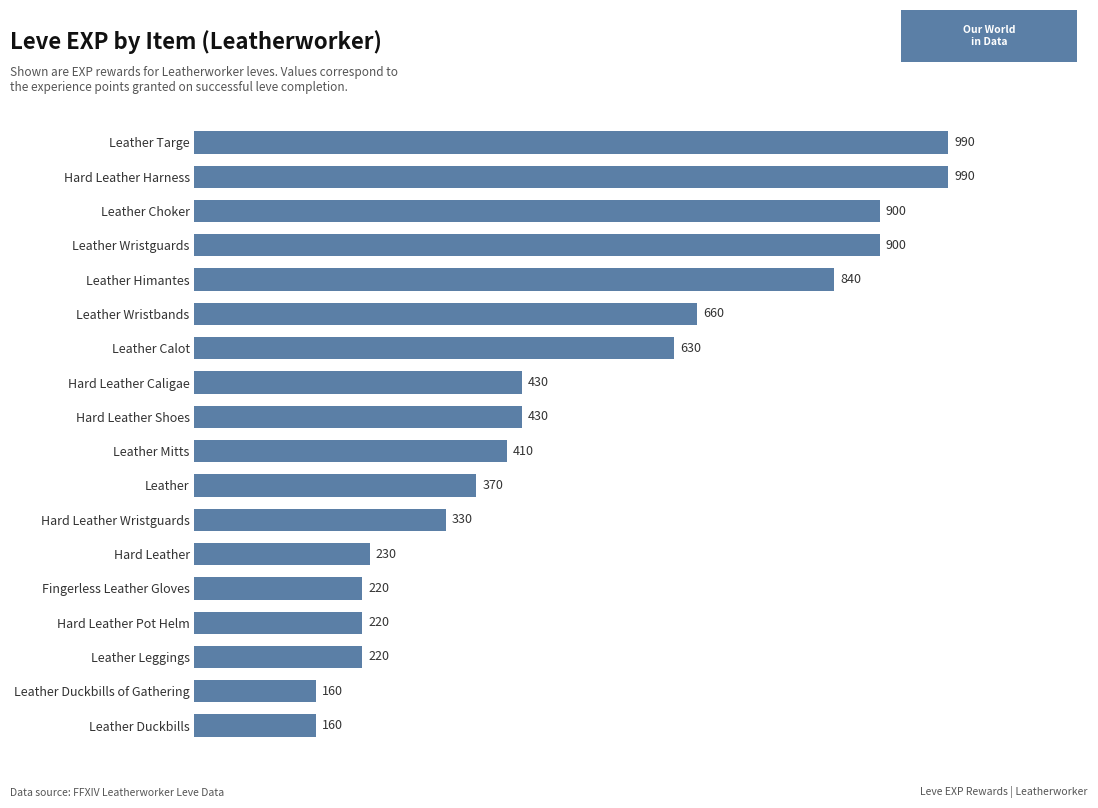

Is it true that the value at Leather Choker is 1308?

False